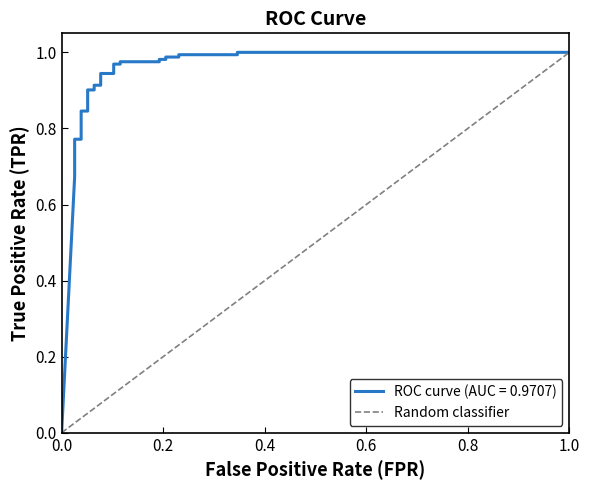

What is the difference between the maximum and minimum values?

1